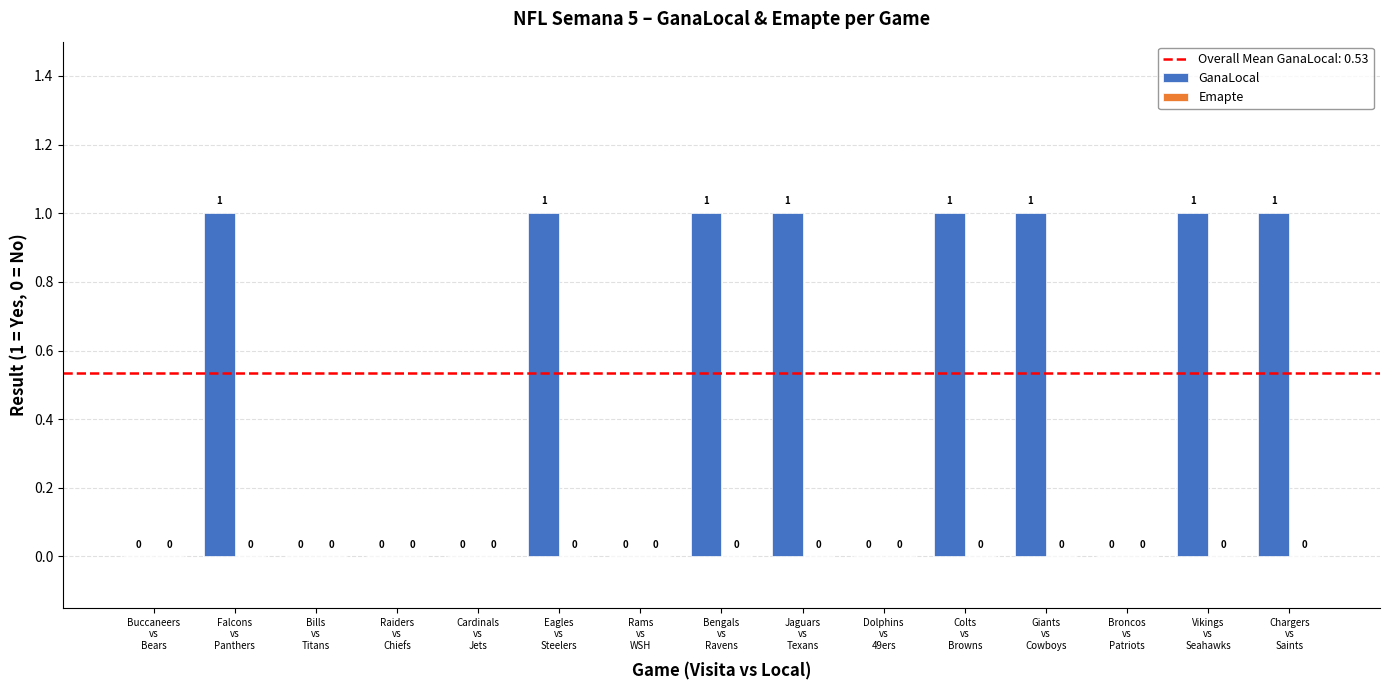

What is the sum of all values?

8